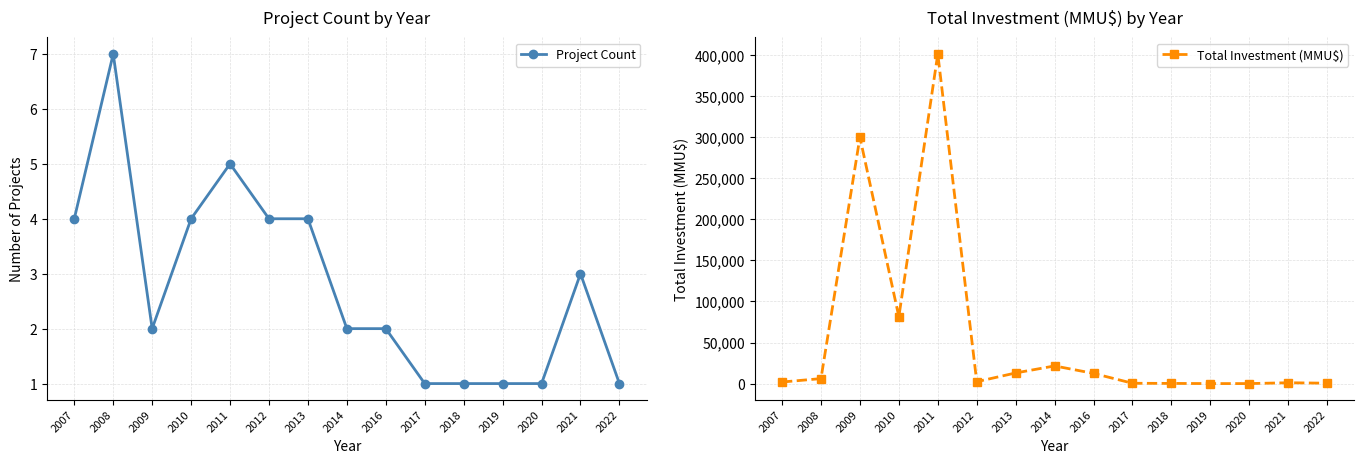

Rank the categories by Project Count value from lowest to highest.

2017, 2018, 2019, 2020, 2022, 2009, 2014, 2016, 2021, 2007, 2010, 2012, 2013, 2011, 2008